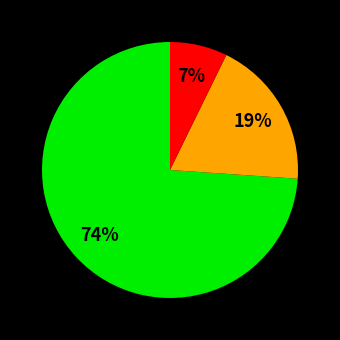

Does any single category account for the majority?

Yes